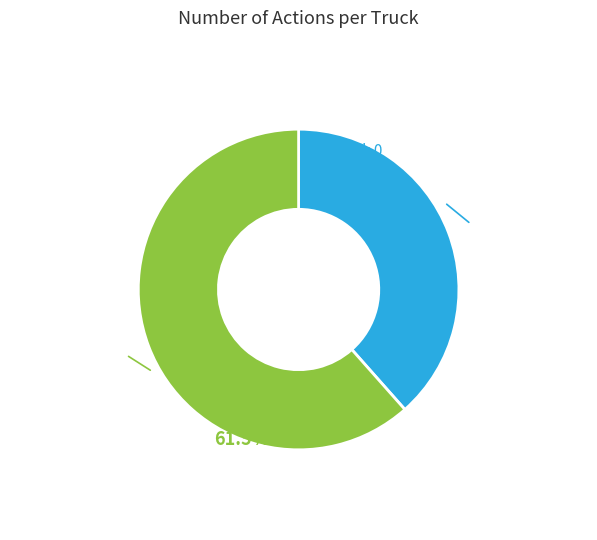

How many slices are in this pie chart?

2